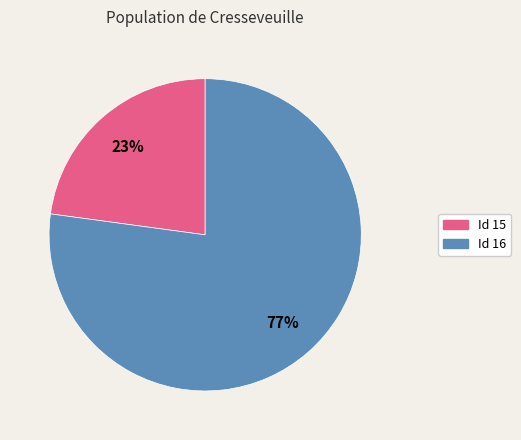

How many slices are in this pie chart?

2